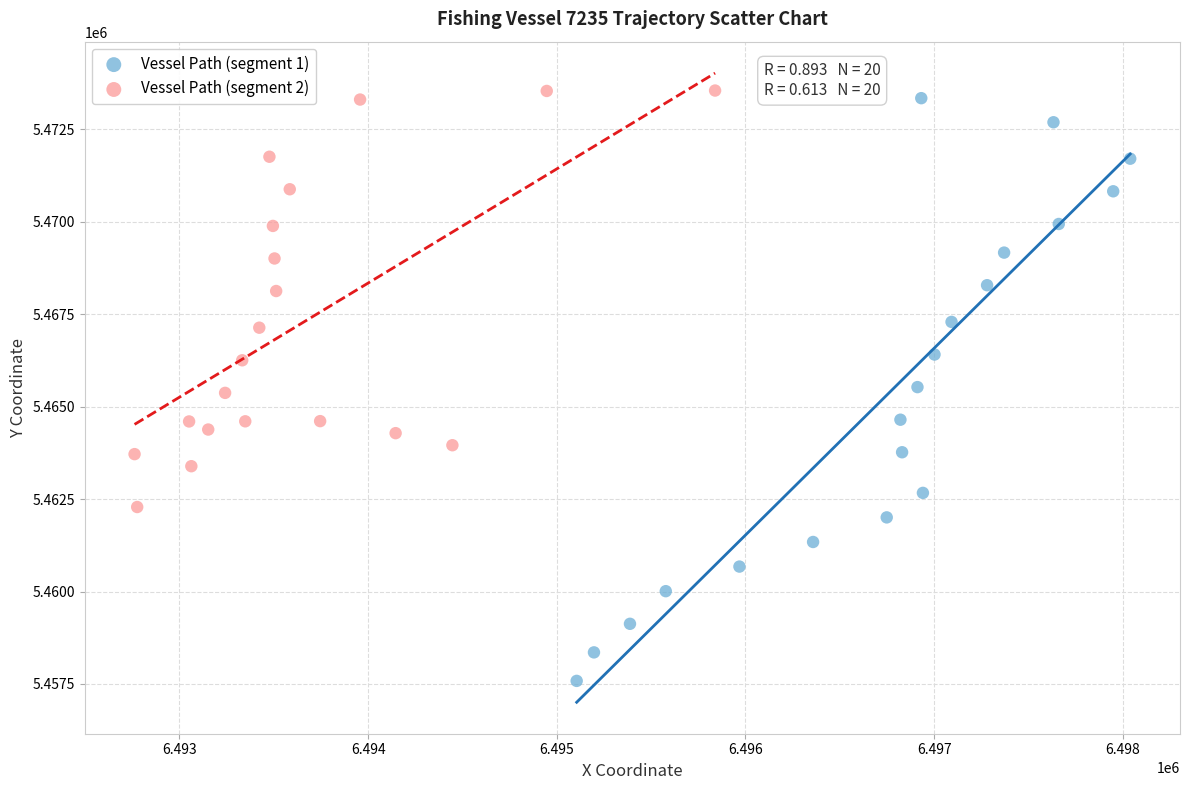

Which series has the widest spread of Y values?

Vessel Path (segment 1)